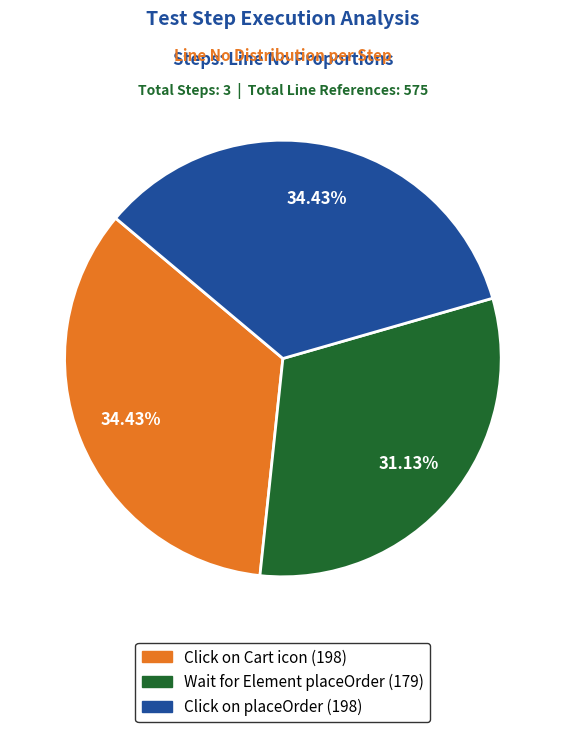

To the nearest percent, what percentage of the pie is Wait for Element placeOrder (179)?

31%